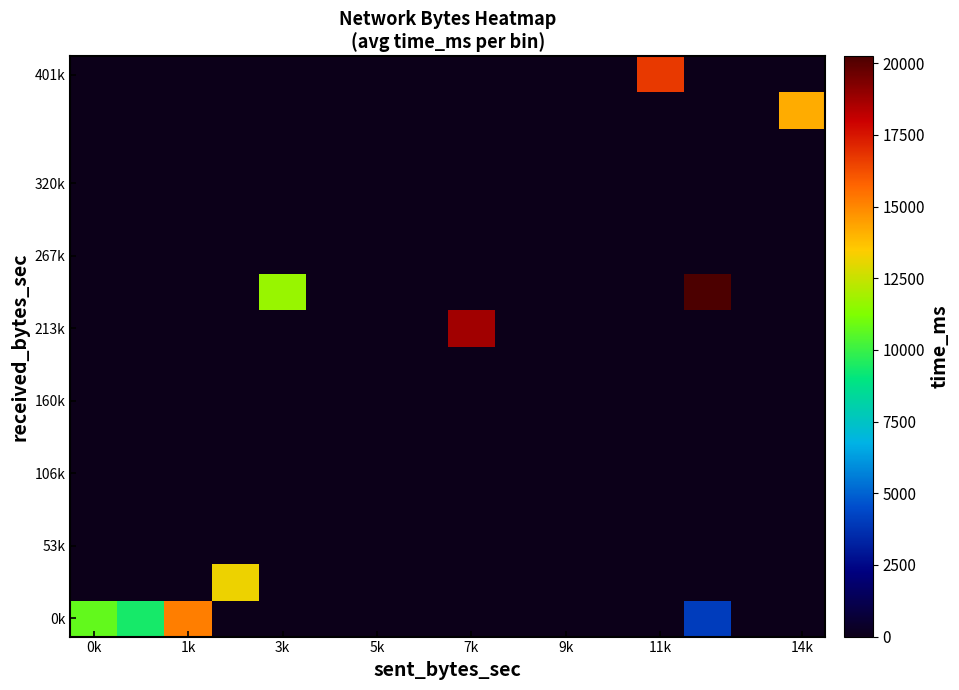

What is the maximum value shown in the chart?

20237.0